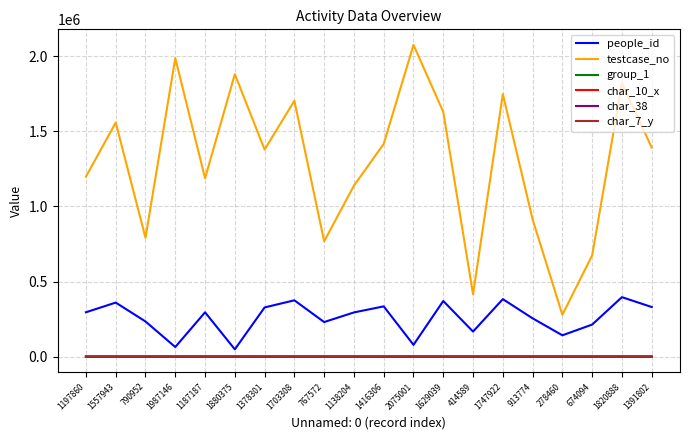

Which series has the largest range (max minus min)?

testcase_no